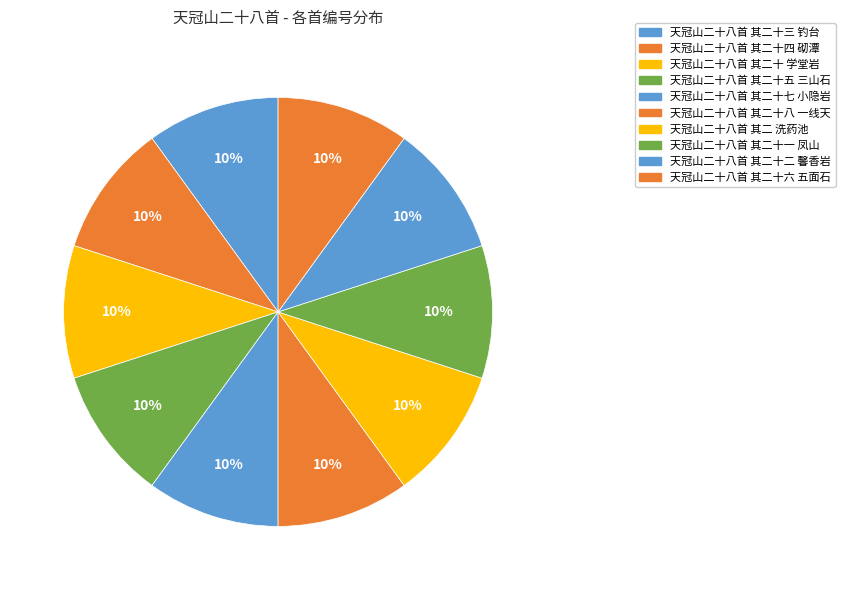

What is the ratio of the value at 天冠山二十八首 其二十七 小隐岩 to the value at 天冠山二十八首 其二十二 馨香岩?

1.0